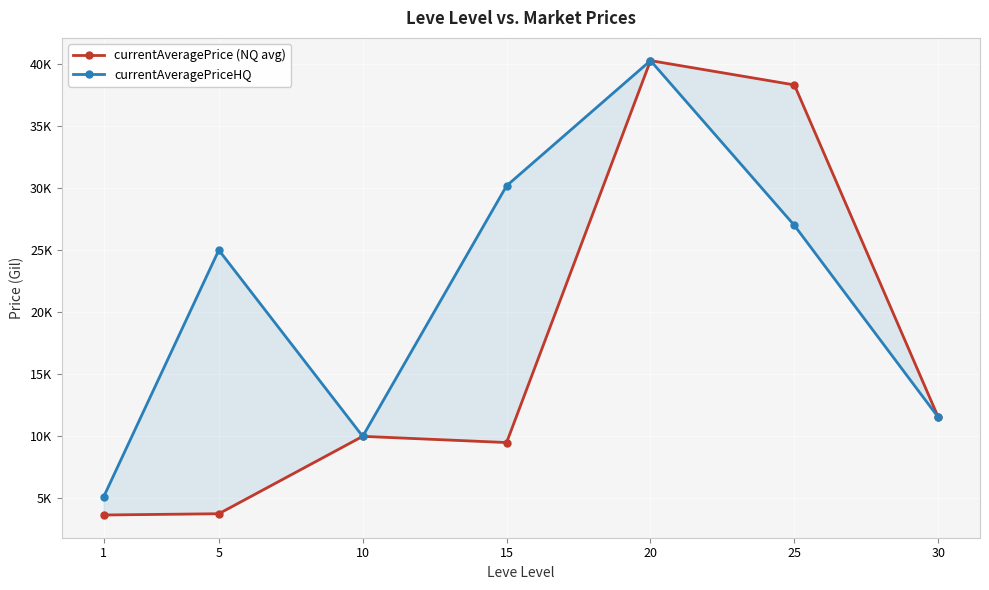

Where does the currentAveragePrice (NQ avg) series first go above 10000?

20